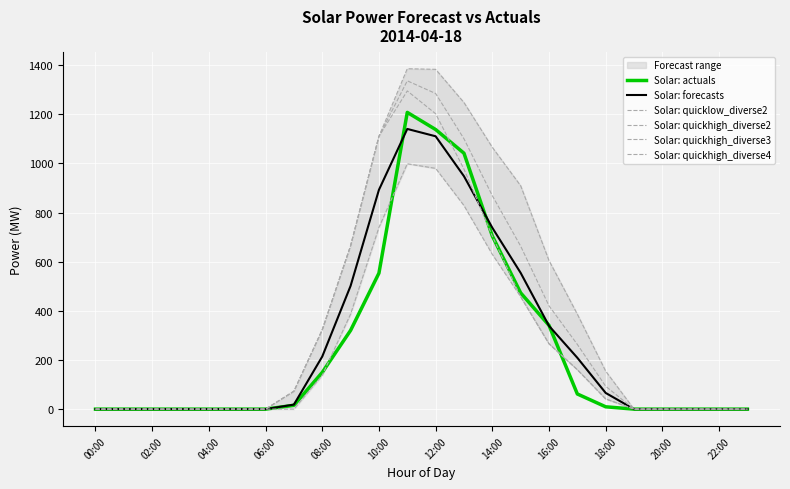

What is the sum of all Solar: quicklow_diverse2 values?

5627.5